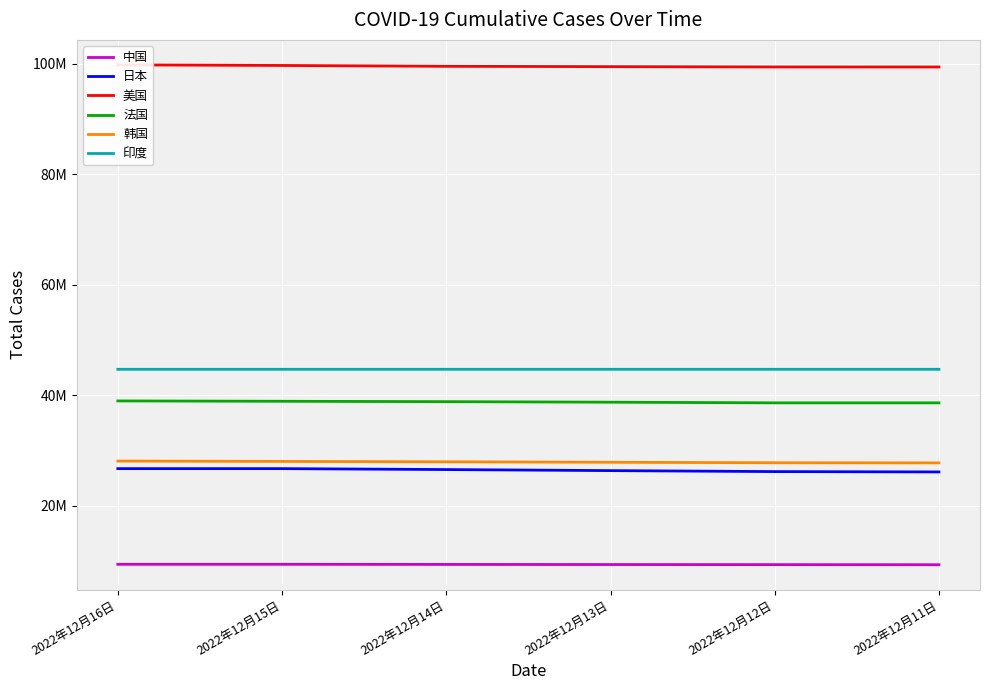

What is the spread (max minus min) of values at 2022年12月15日?

90313379